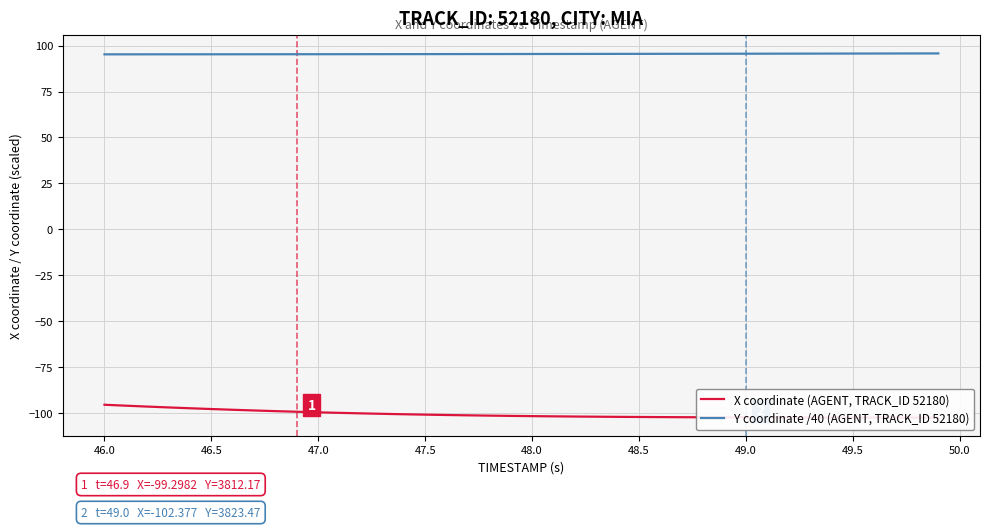

True or false: X coordinate (AGENT, TRACK_ID 52180) has more than 1 interior local peaks.

False